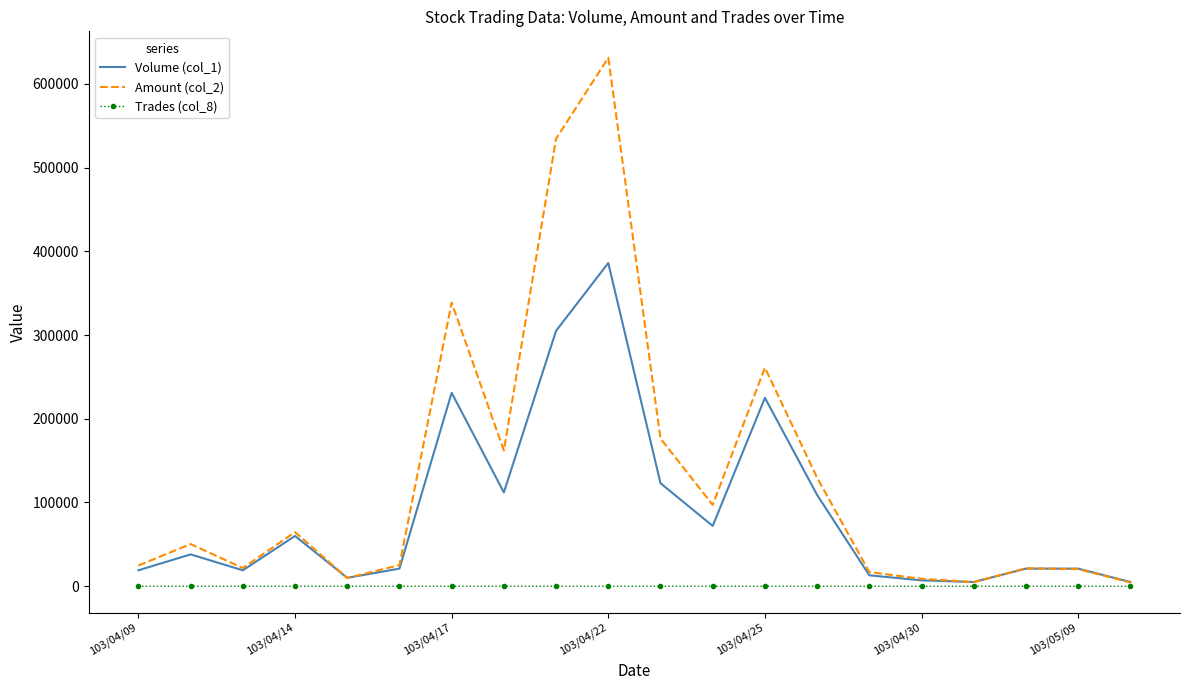

Which series has the largest total across all categories?

Amount (col_2)